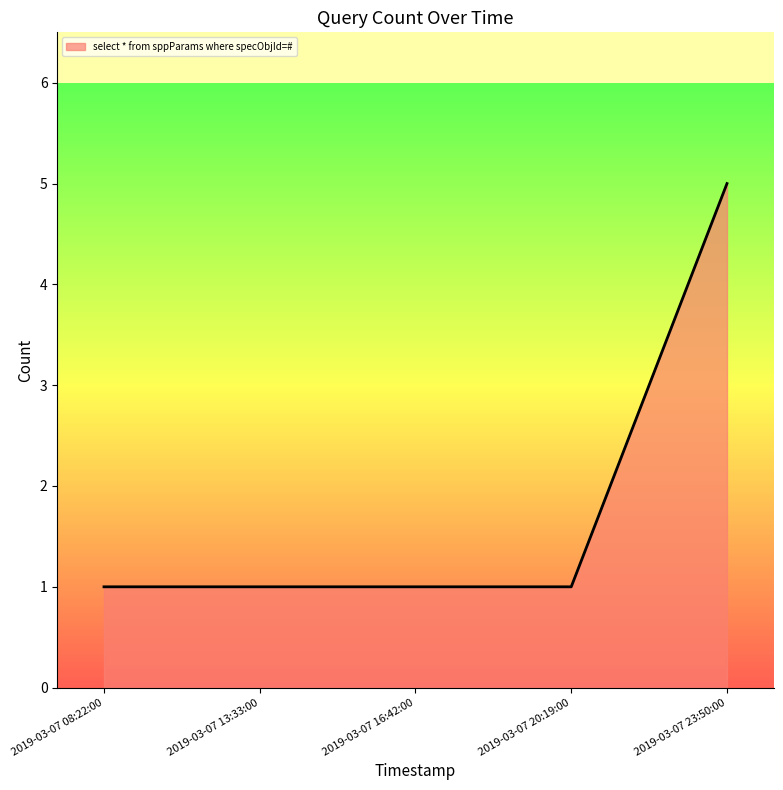

What is the sum of the values at 2019-03-07 13:33:00 and 2019-03-07 23:50:00?

6